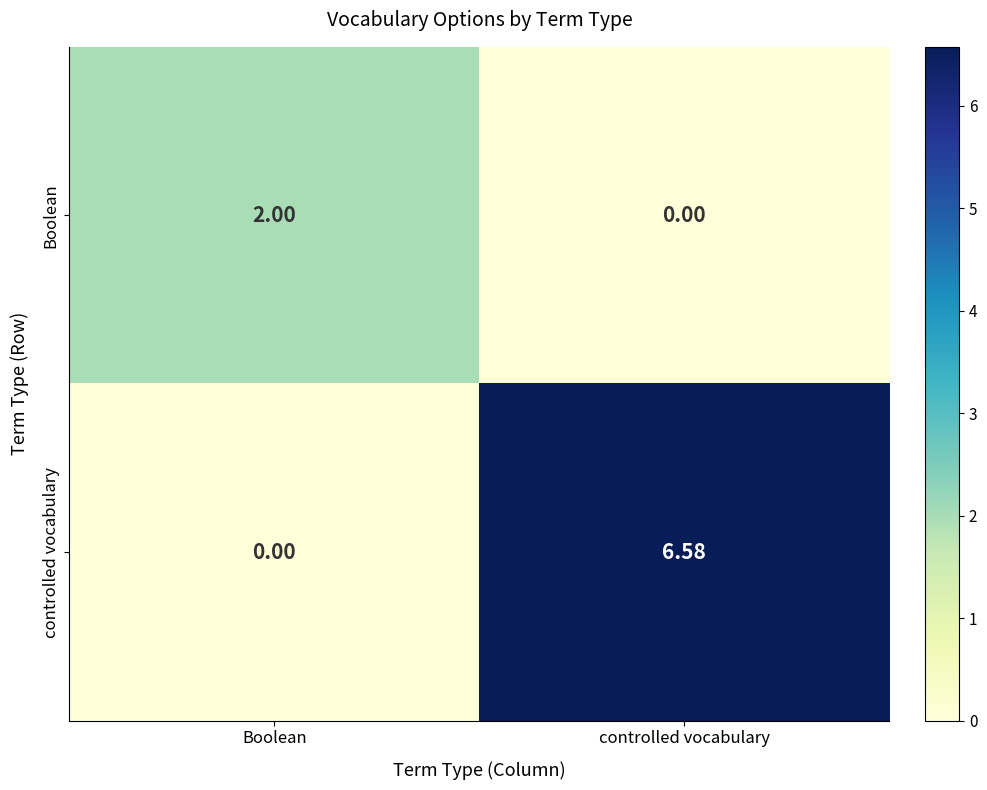

List the series in order of their peak value, highest first.

controlled vocabulary, Boolean